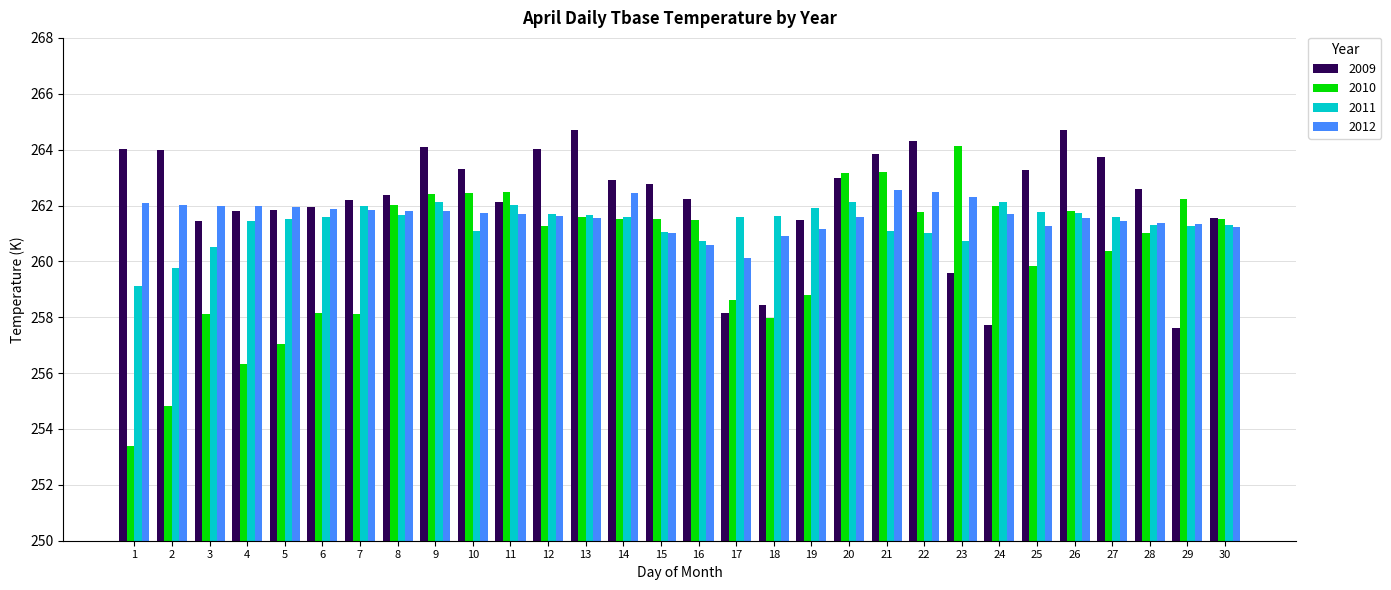

At which label does 2012 reach its minimum?

17